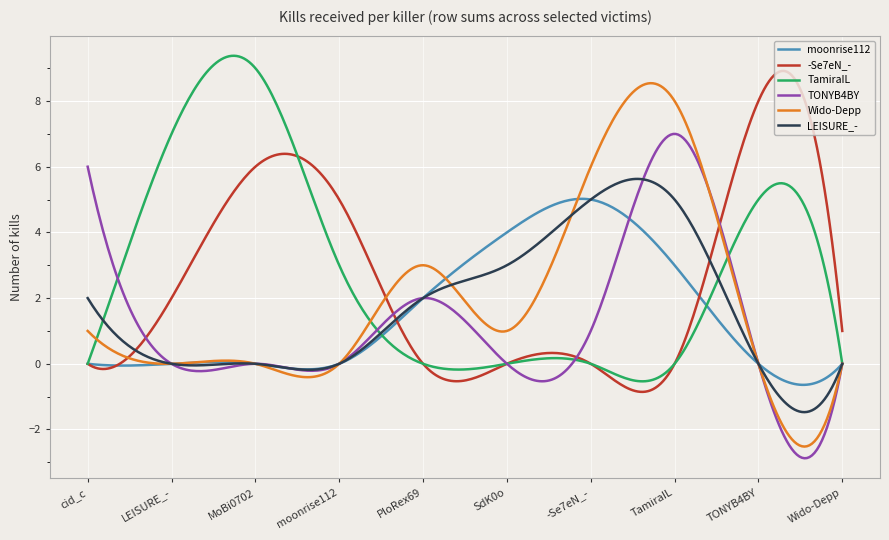

True or false: moonrise112 and -Se7eN_- intersect in this chart.

True